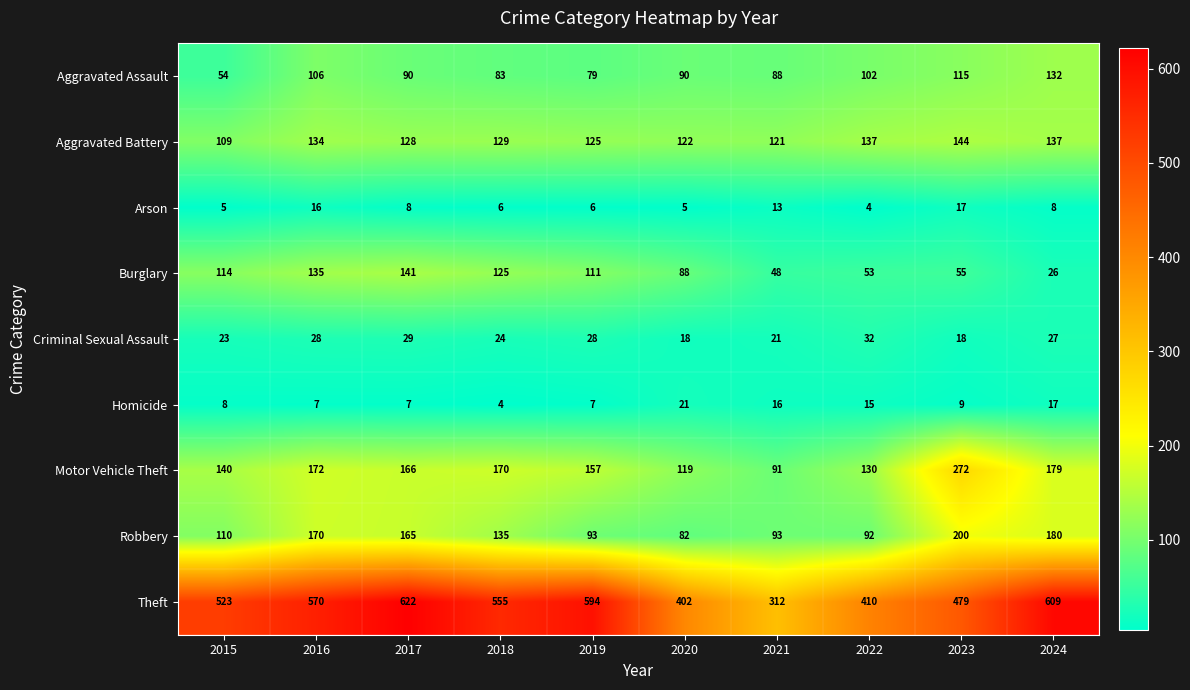

What is the sum of all Aggravated Assault values?

939